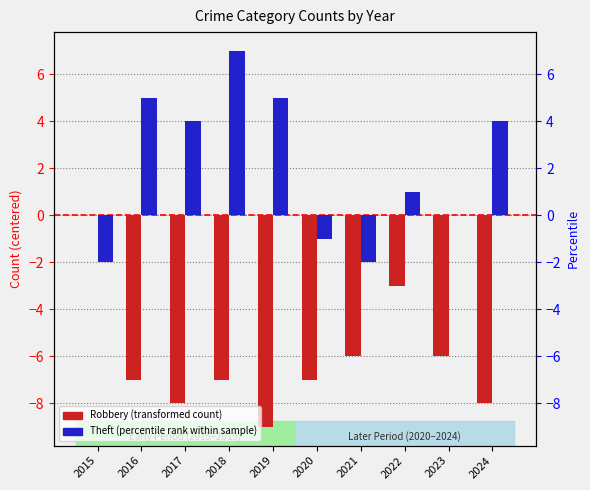

What is the sum of the Robbery values at 2015 and 2021?

-6